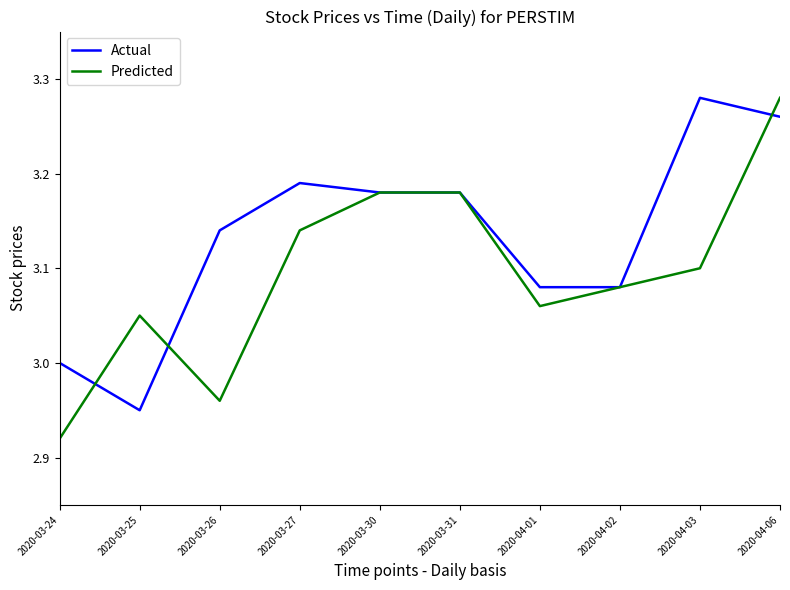

Which series has the largest range (max minus min)?

Predicted